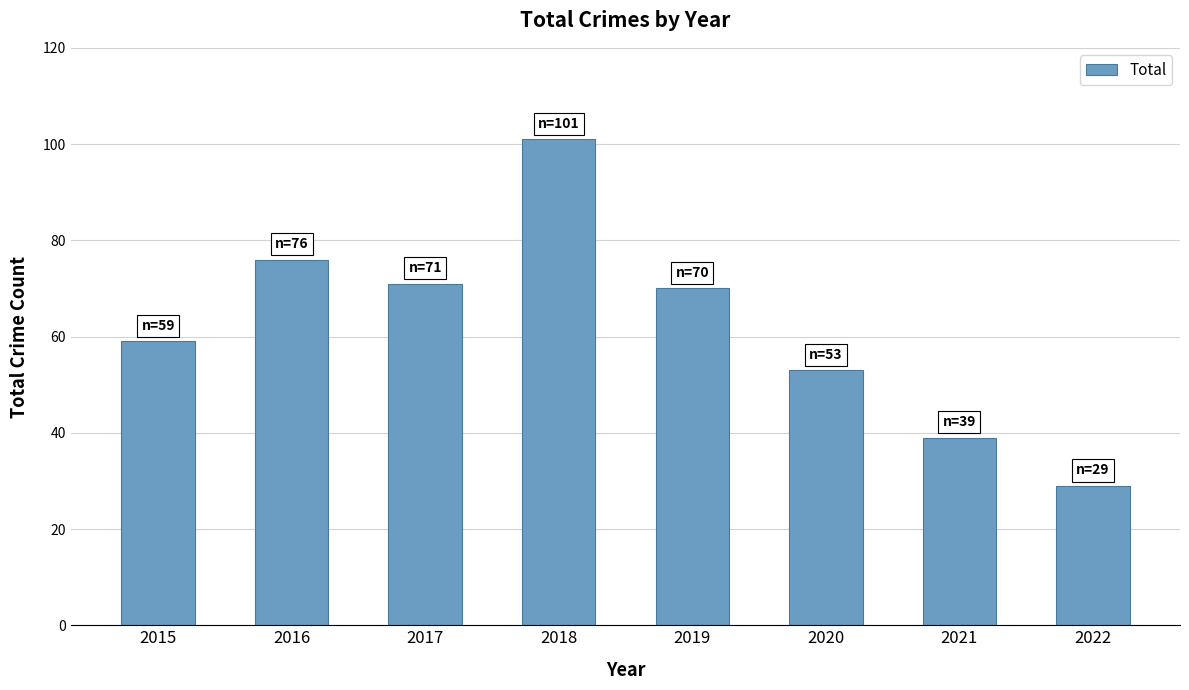

Are the bars grouped side by side (vs. stacked)?

No